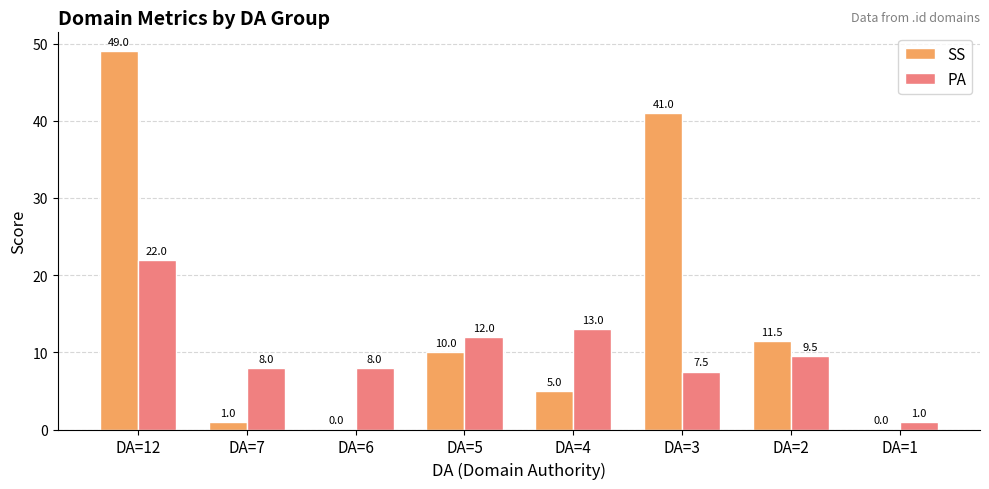

What is the approximate value of SS at DA=12?

49.0